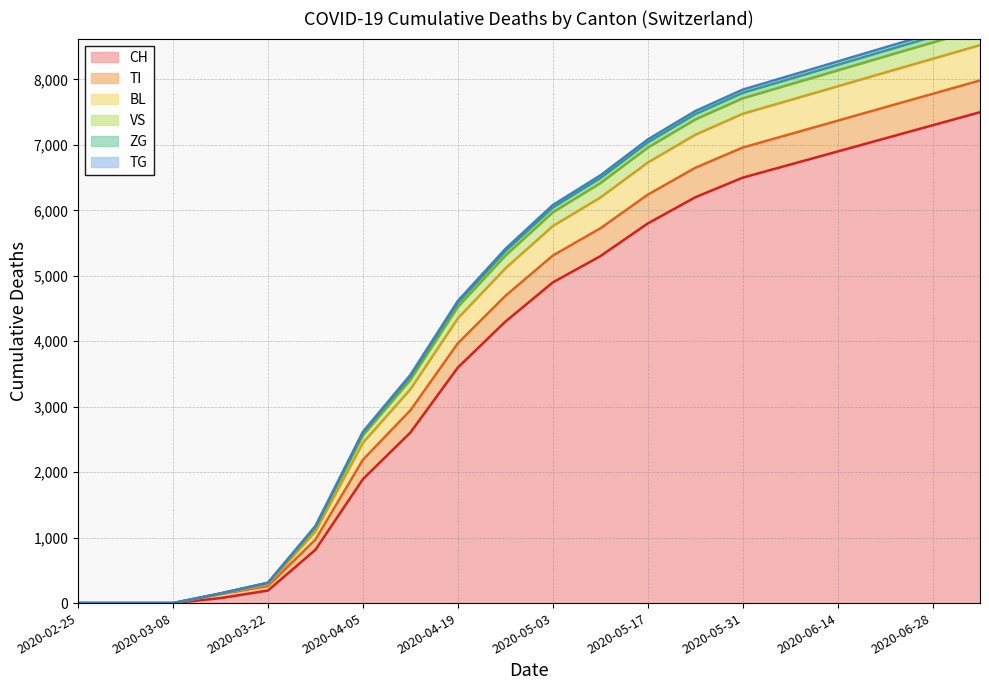

How many data points in ZG are above 5970?

9